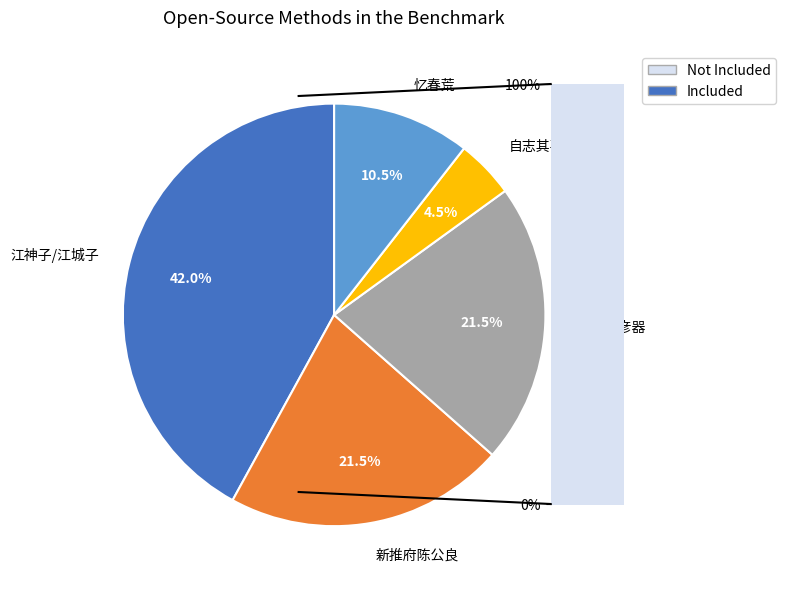

The 自志其喜·弱冠至休致 slice represents 1% of the pie. True or false?

False